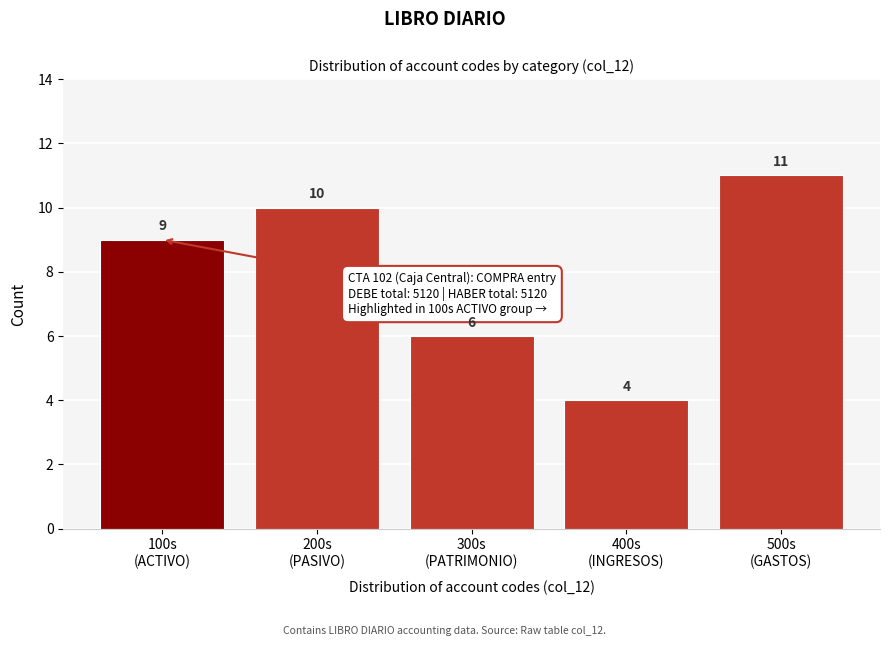

Reading right to left, extract all data points from this chart.

11	4	6	10	9